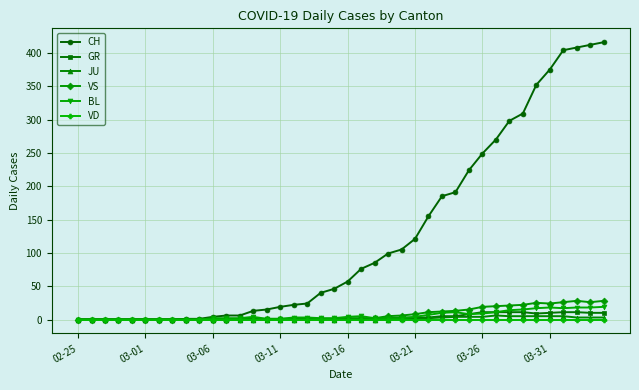

Does the chart have visible grid lines?

Yes